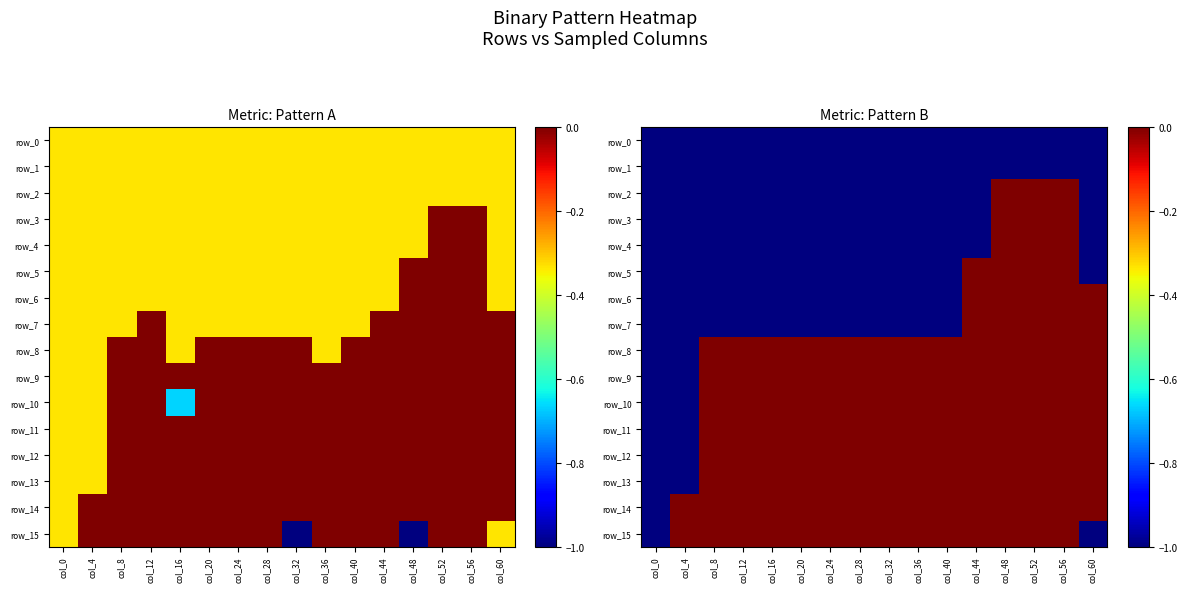

How many data points does each series have?

16